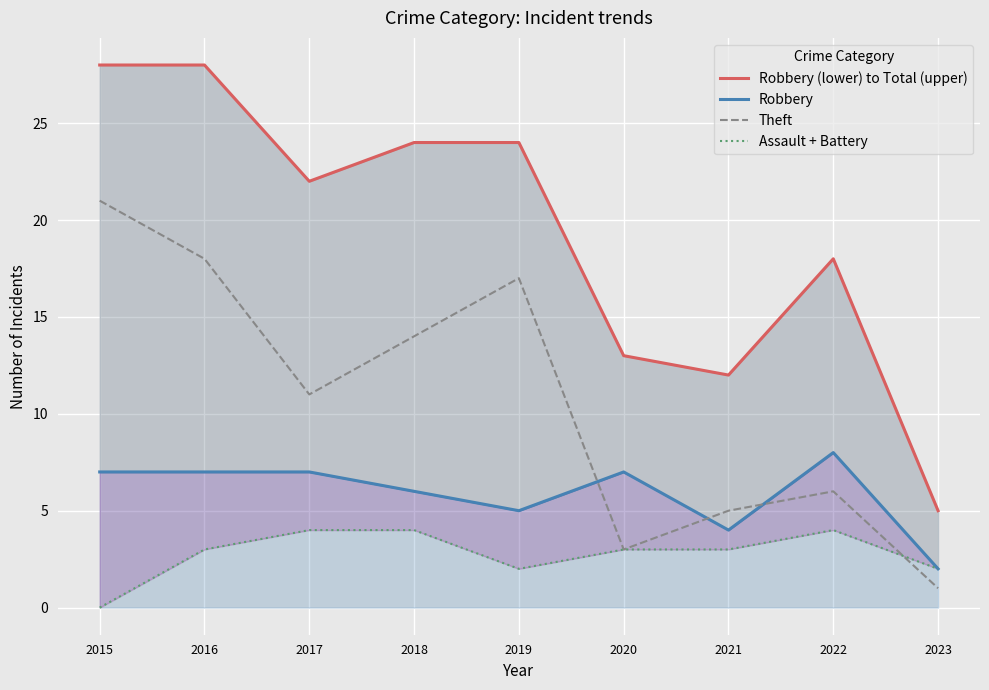

Rank the series by their maximum value, from lowest to highest.

Assault + Battery, Robbery, Theft, Robbery (lower) to Total (upper)